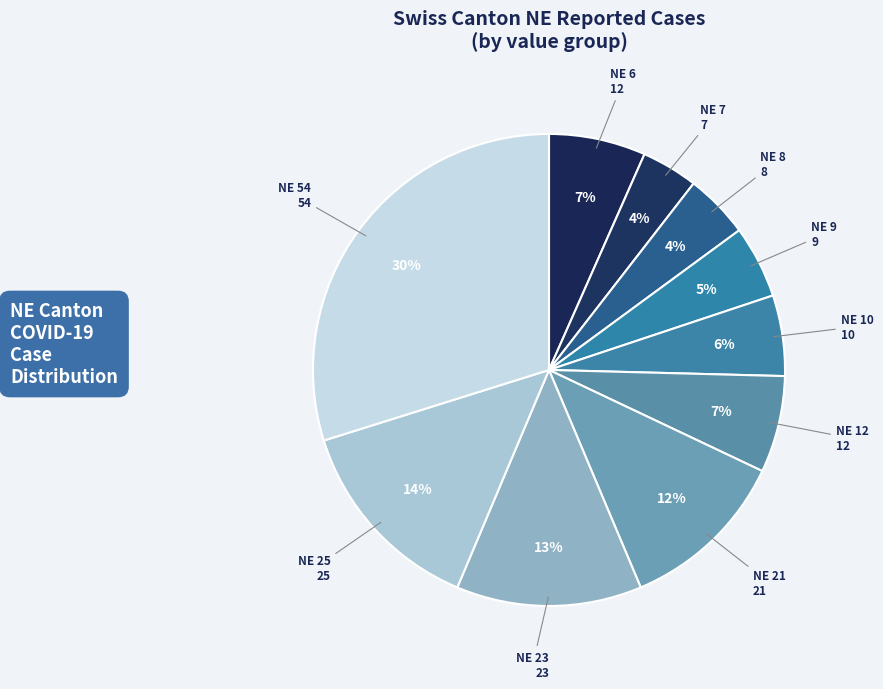

How many segments does this pie chart have?

10